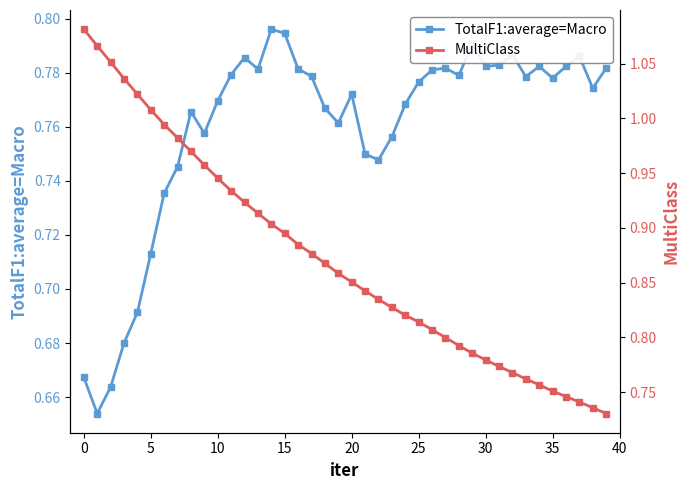

Where is MultiClass nearest to the value 0?

39